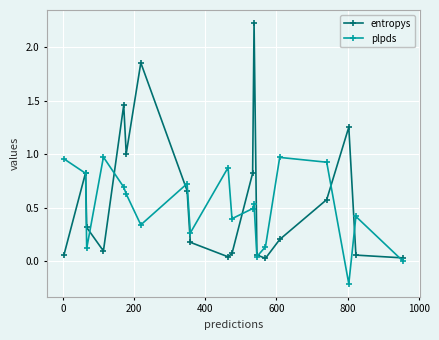

What are all the series names shown in the legend?

entropys, plpds